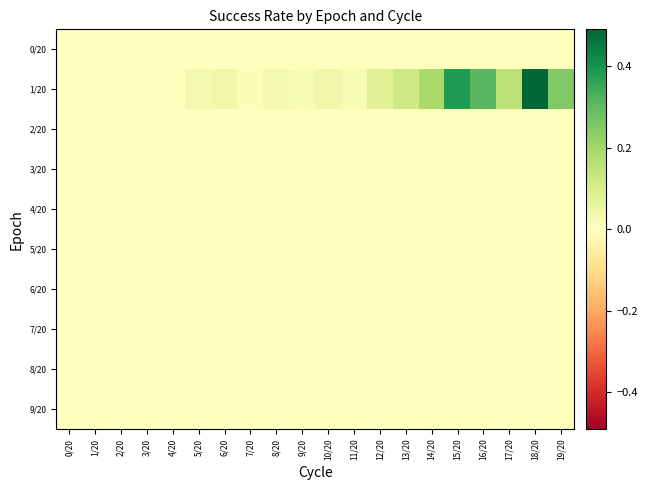

How many distinct data groups are displayed?

10